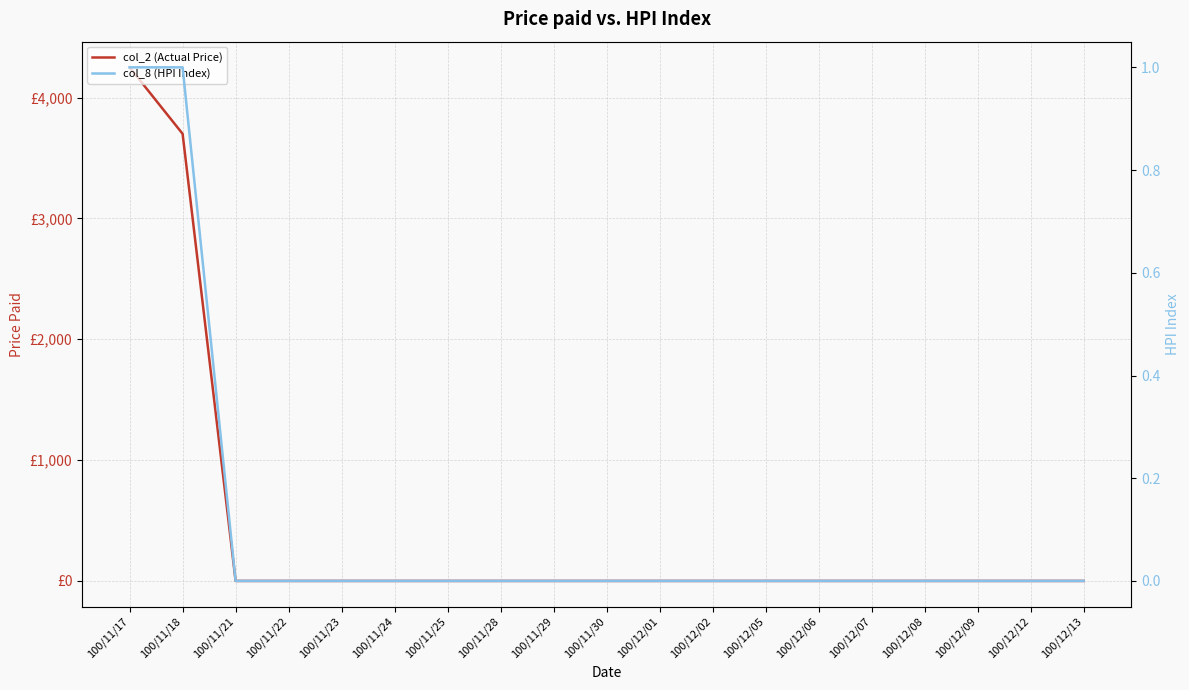

Rank the categories by col_2 (Actual Price) value from lowest to highest.

100/11/21, 100/11/22, 100/11/23, 100/11/24, 100/11/25, 100/11/28, 100/11/29, 100/11/30, 100/12/01, 100/12/02, 100/12/05, 100/12/06, 100/12/07, 100/12/08, 100/12/09, 100/12/12, 100/12/13, 100/11/18, 100/11/17